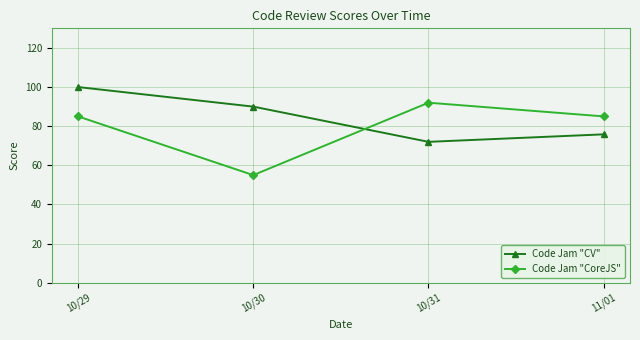

What is the highest value of the Code Jam "CoreJS" series?

92.0